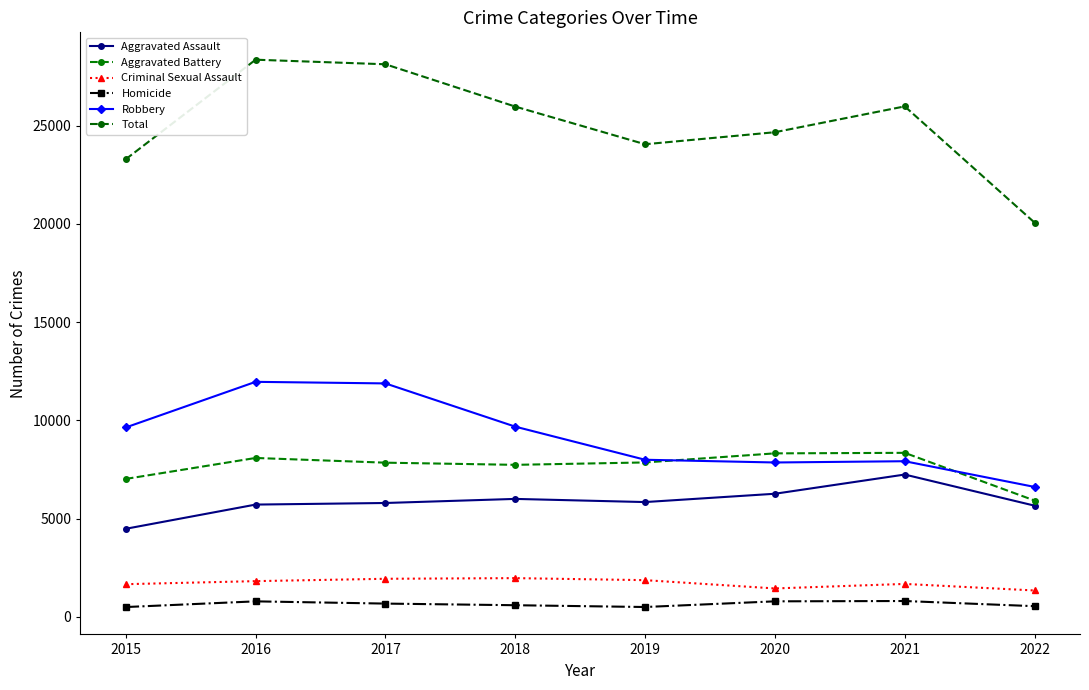

True or false: Robbery and Criminal Sexual Assault intersect in this chart.

False